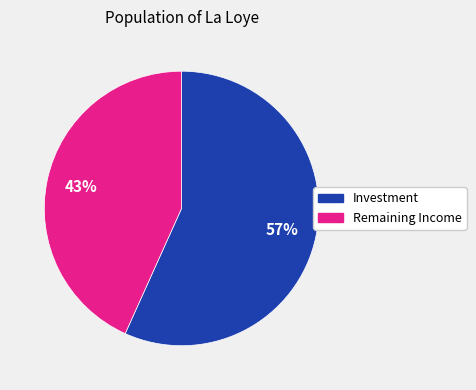

Is there any slice that represents more than half of the pie?

Yes